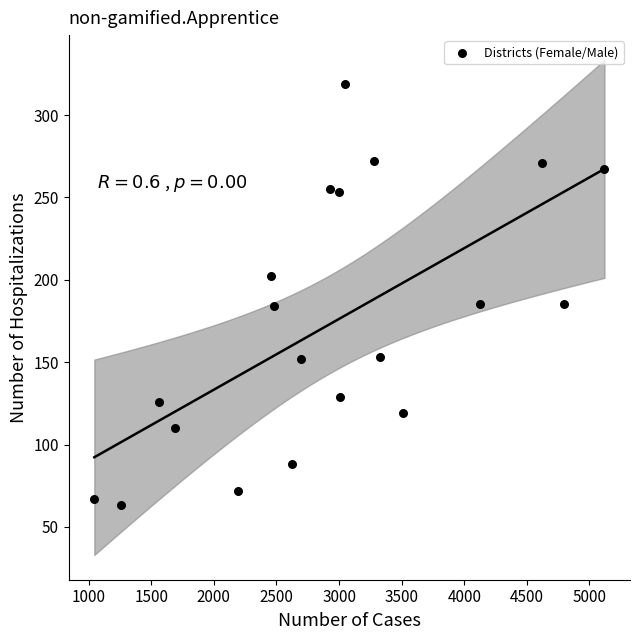

What is the range of Y values (max minus min)?

256